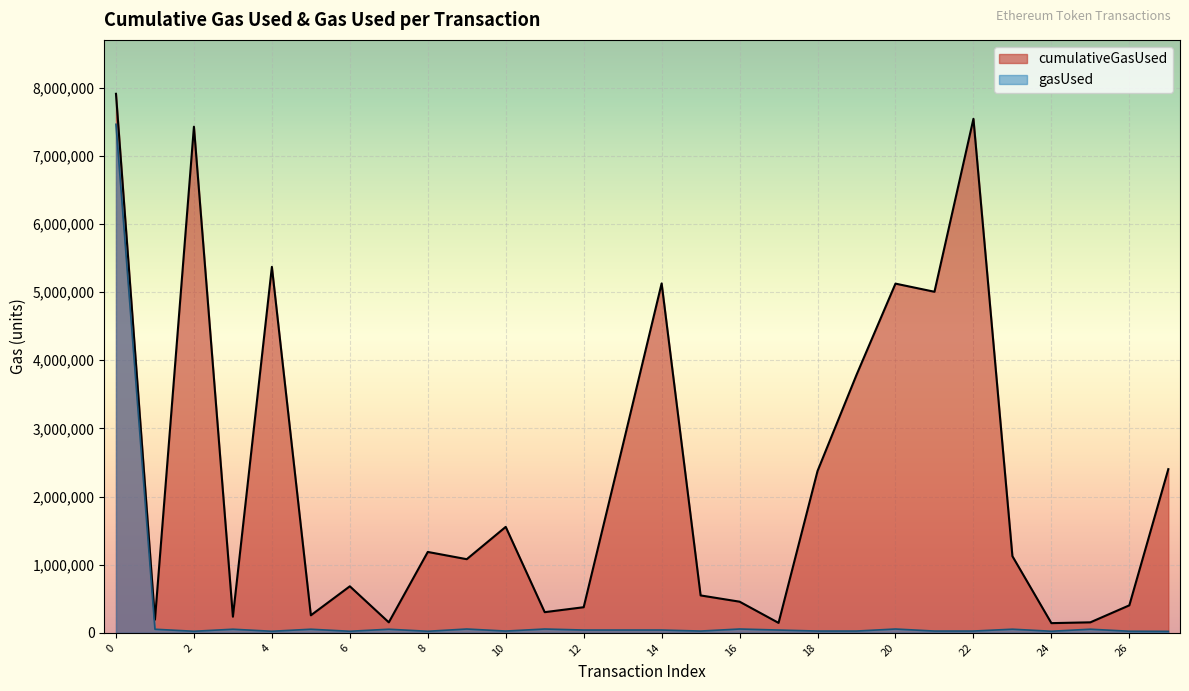

Which series has the largest range (max minus min)?

cumulativeGasUsed